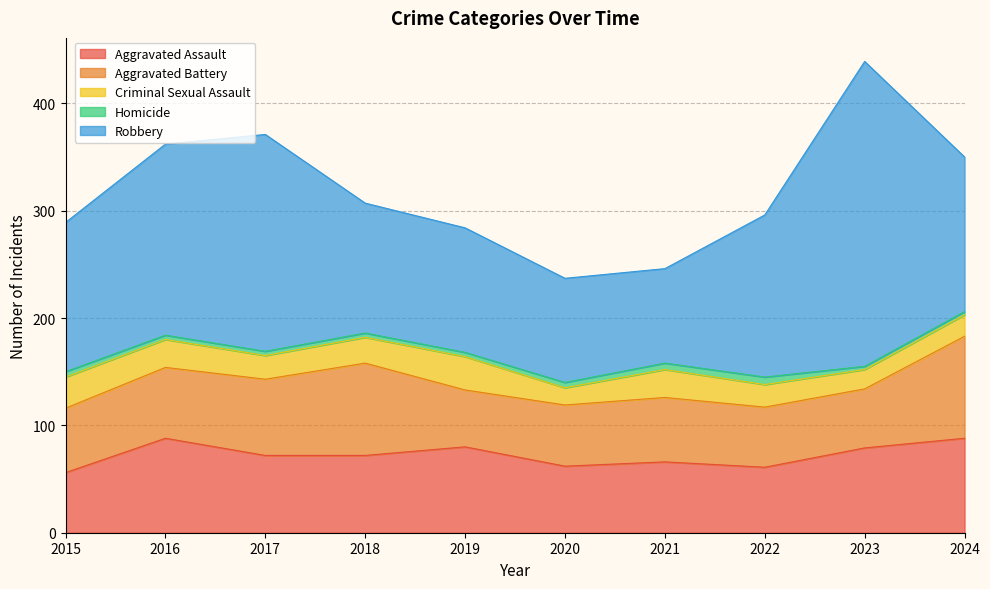

True or false: Criminal Sexual Assault has a value of 37 at 2017.

False